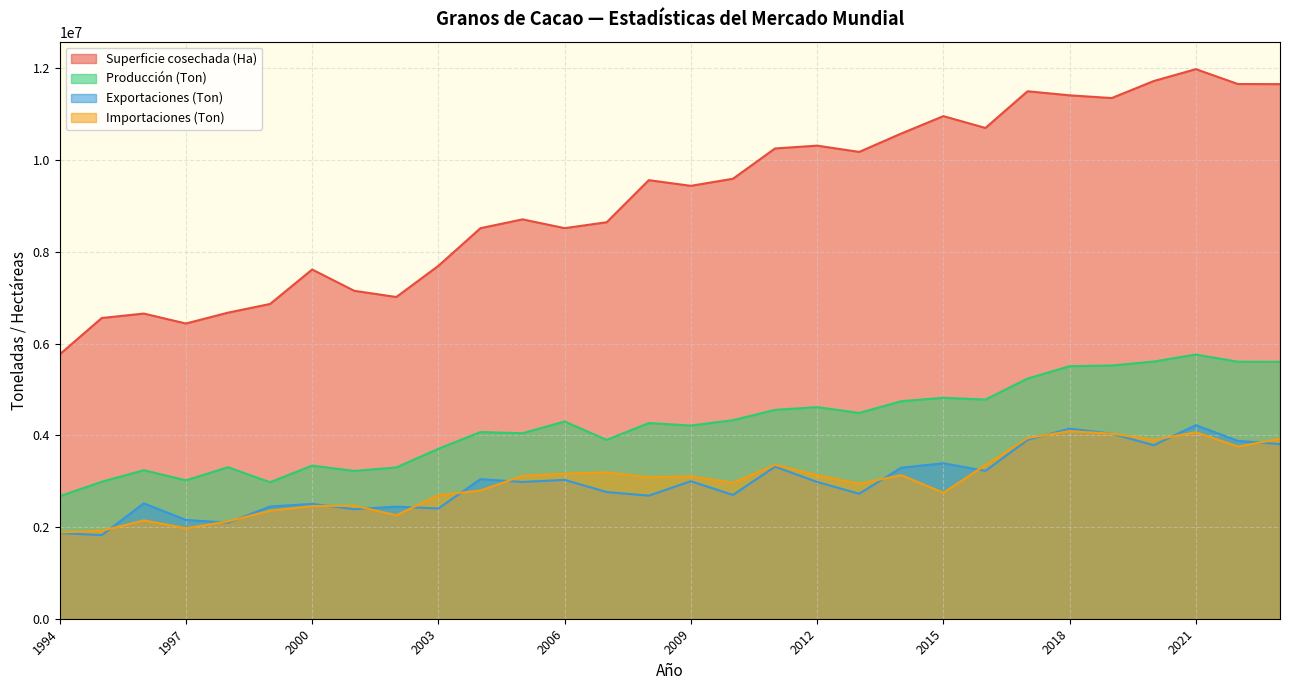

What is the total value across all series at 2004?

18421412.3